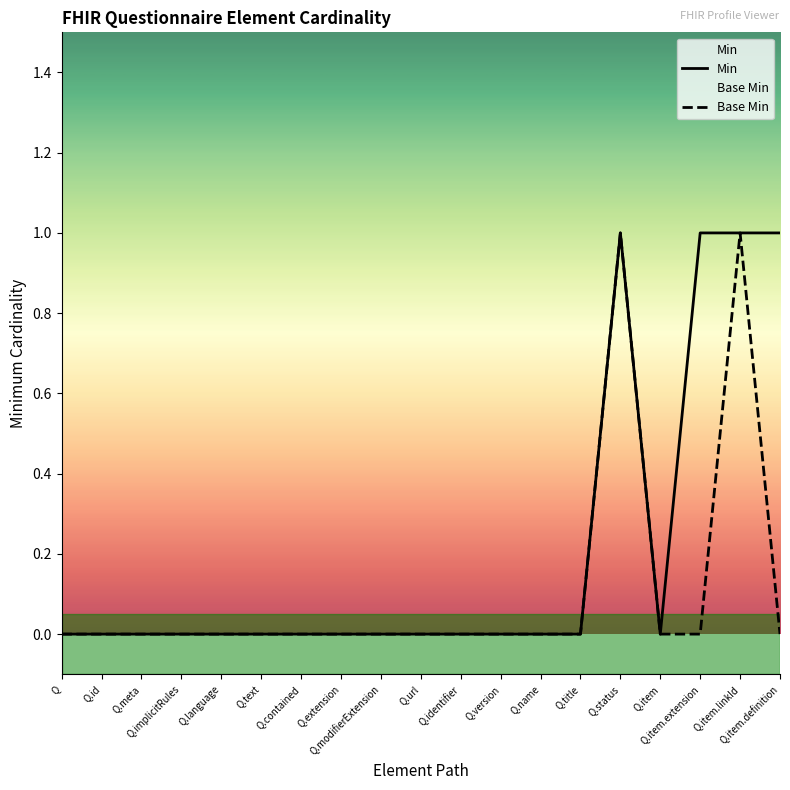

Does the chart display data point markers on the line(s)?

No